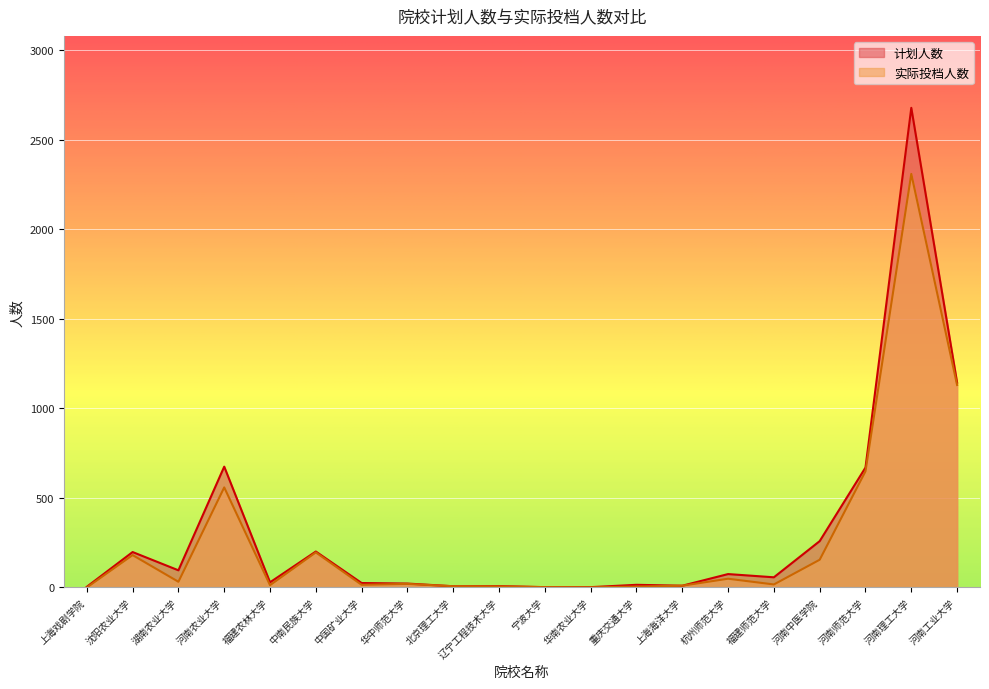

How many series are shown in this chart?

2